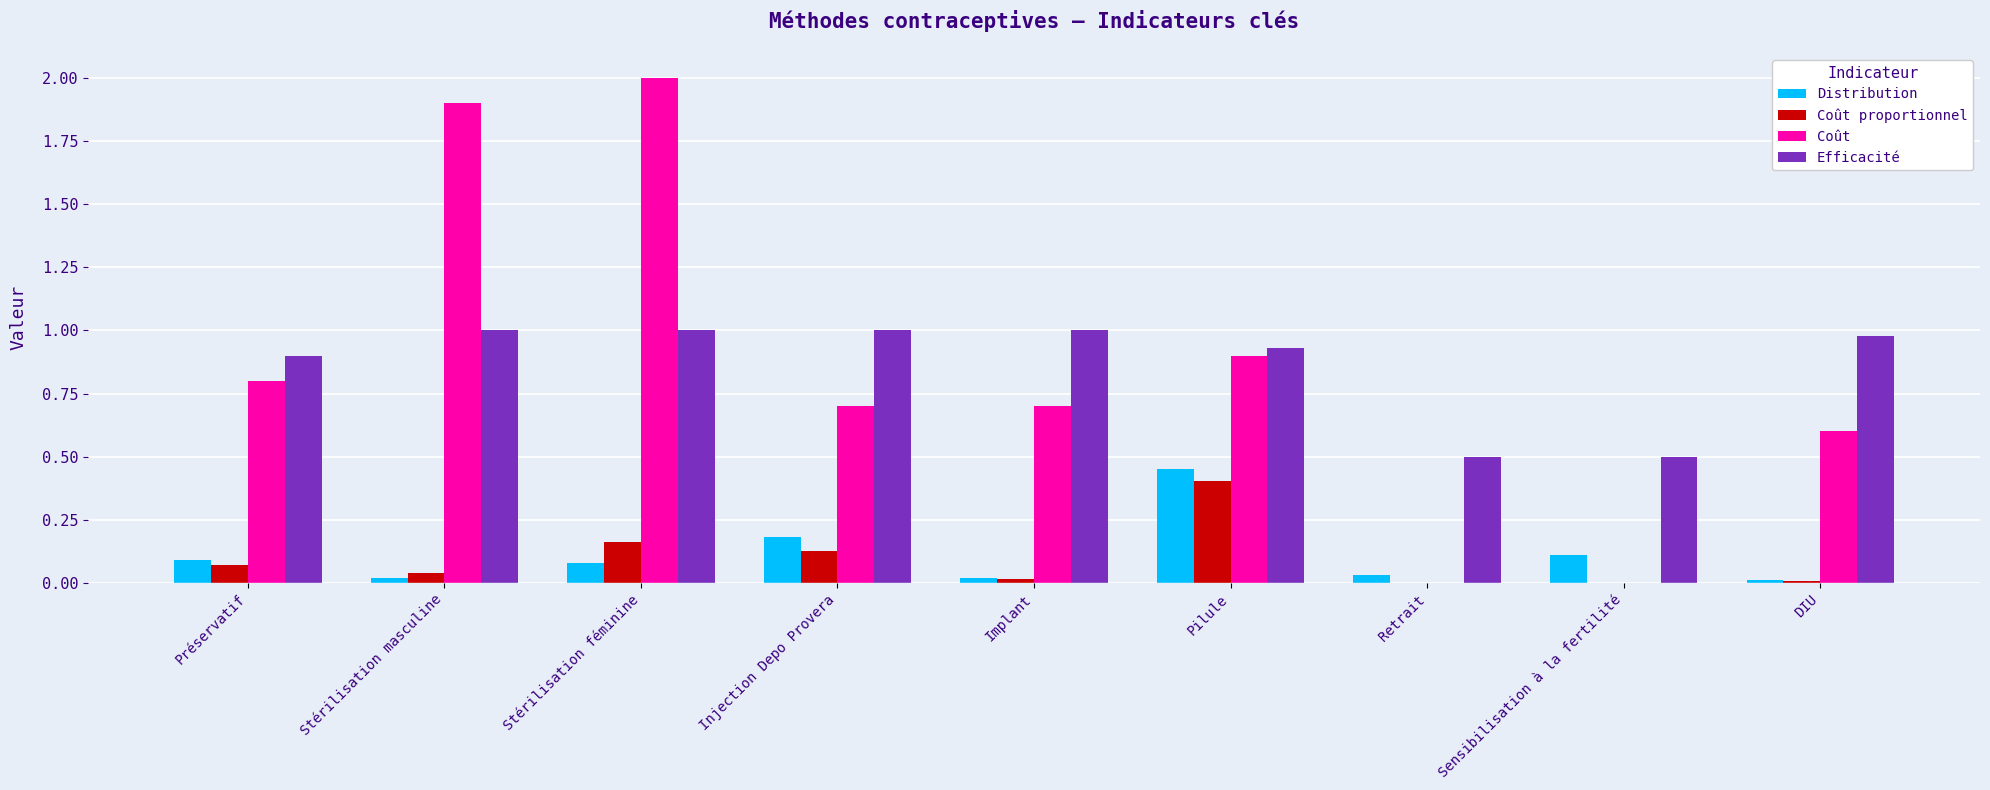

How many categories are shown in the chart?

9